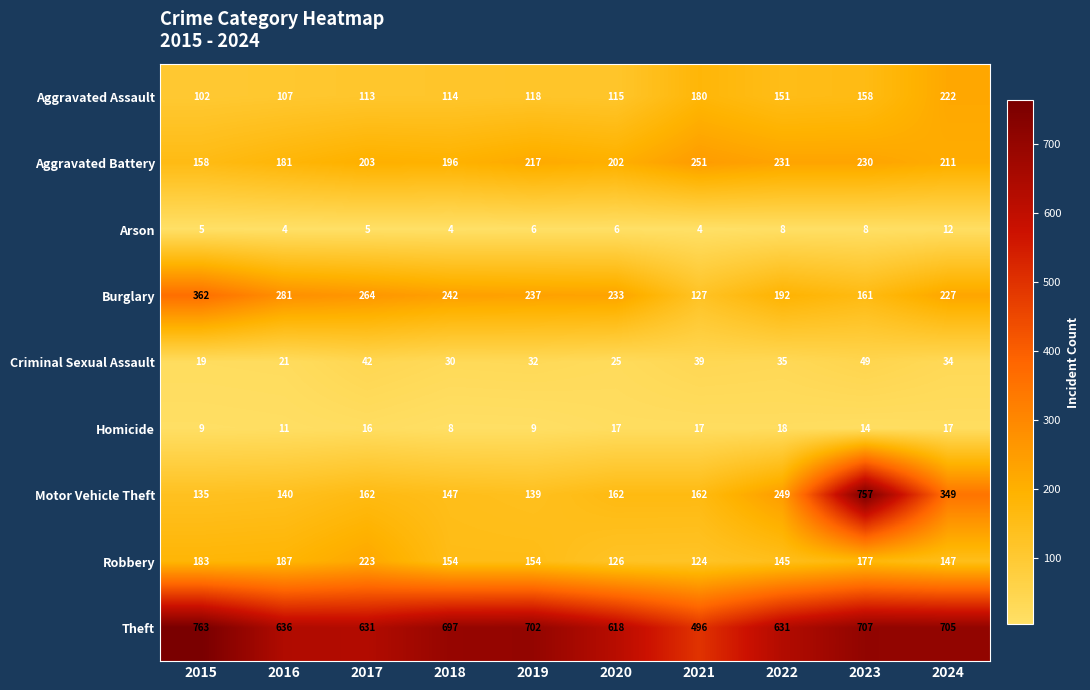

At which category does the chart reach its peak across all series?

2015